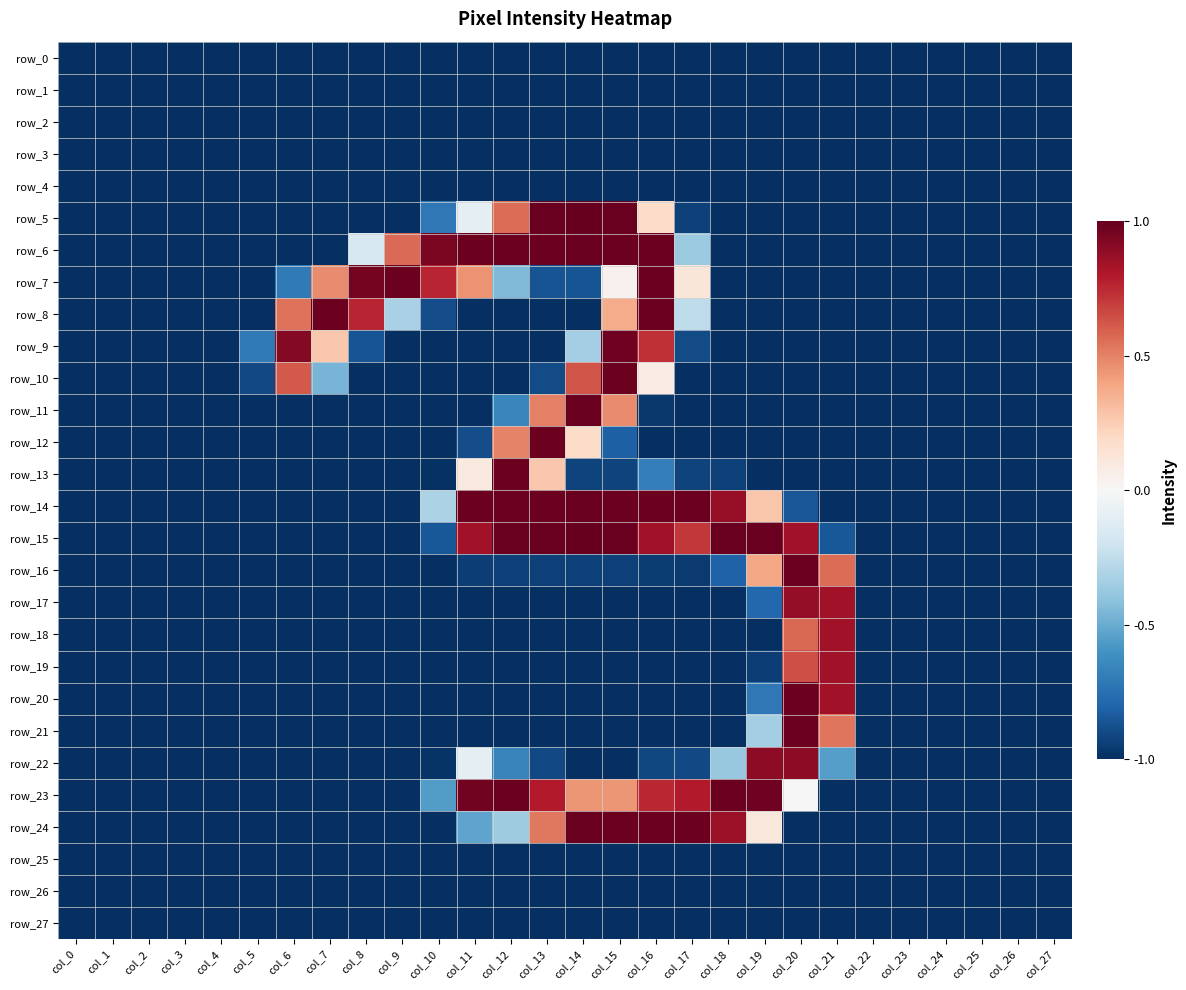

How many positive values does the row_5 series have?

5